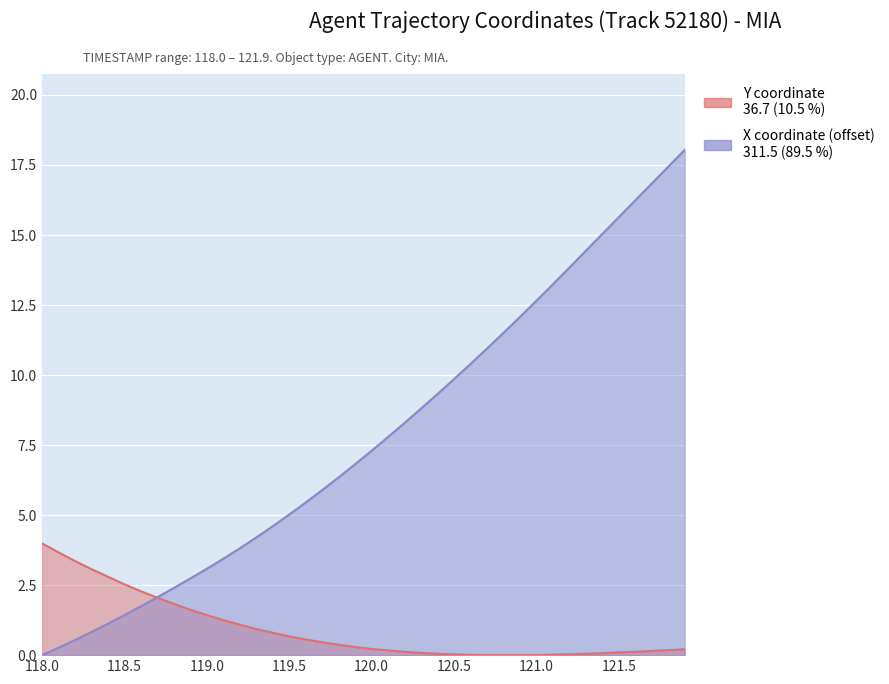

How many positive values does the Y coordinate series have?

36